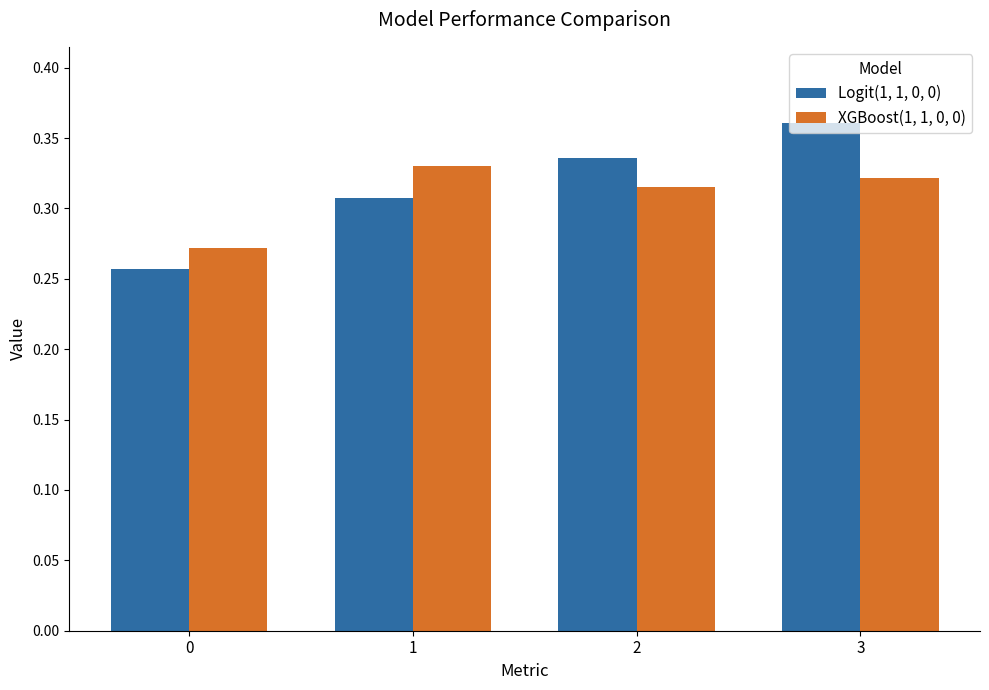

Count the Logit(1, 1, 0, 0) values in the range 0 to 1.

4